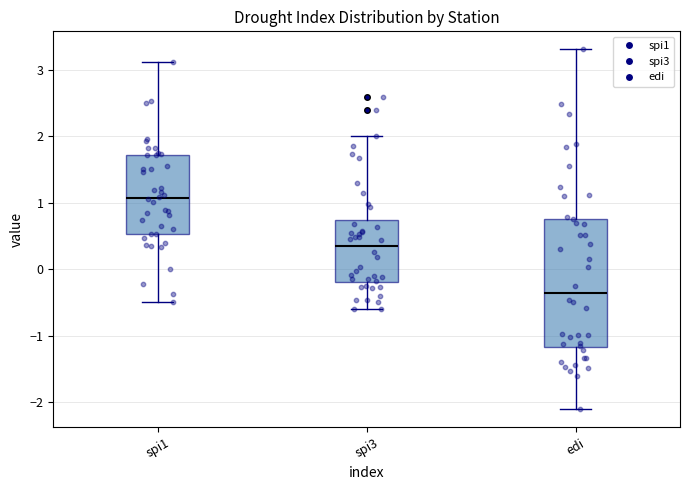

Reading left to right, transcribe this box plot: for each box, give where its median line is, the range the box spans, and where its two whiskers end, as read against the y-axis. The values are not printed on the chart, so give them approximately, as read against the axis.

spi1: median 1.1, box 0.5 to 1.7, whiskers -0.5 to 3.1
spi3: median 0.4, box -0.2 to 0.7, whiskers -0.6 to 2.0
edi: median -0.4, box -1.2 to 0.8, whiskers -2.1 to 3.3